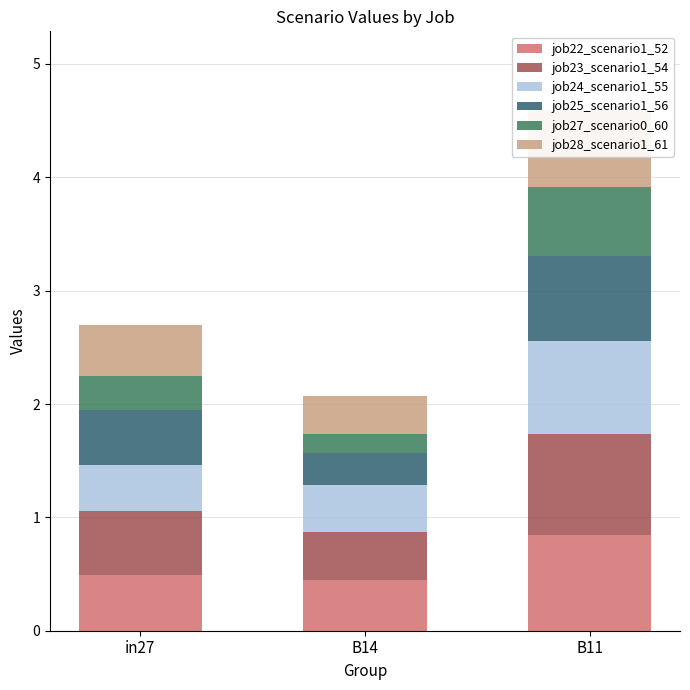

What is the difference between the maximum and second lowest values in the job23_scenario1_54 series?

0.3